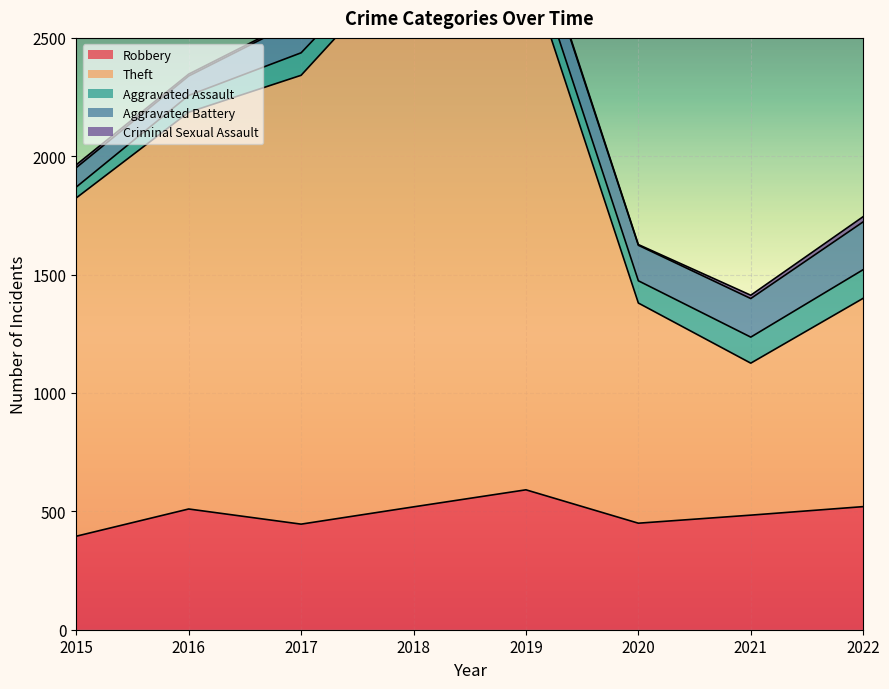

At which label is Criminal Sexual Assault closest to 12?

2015